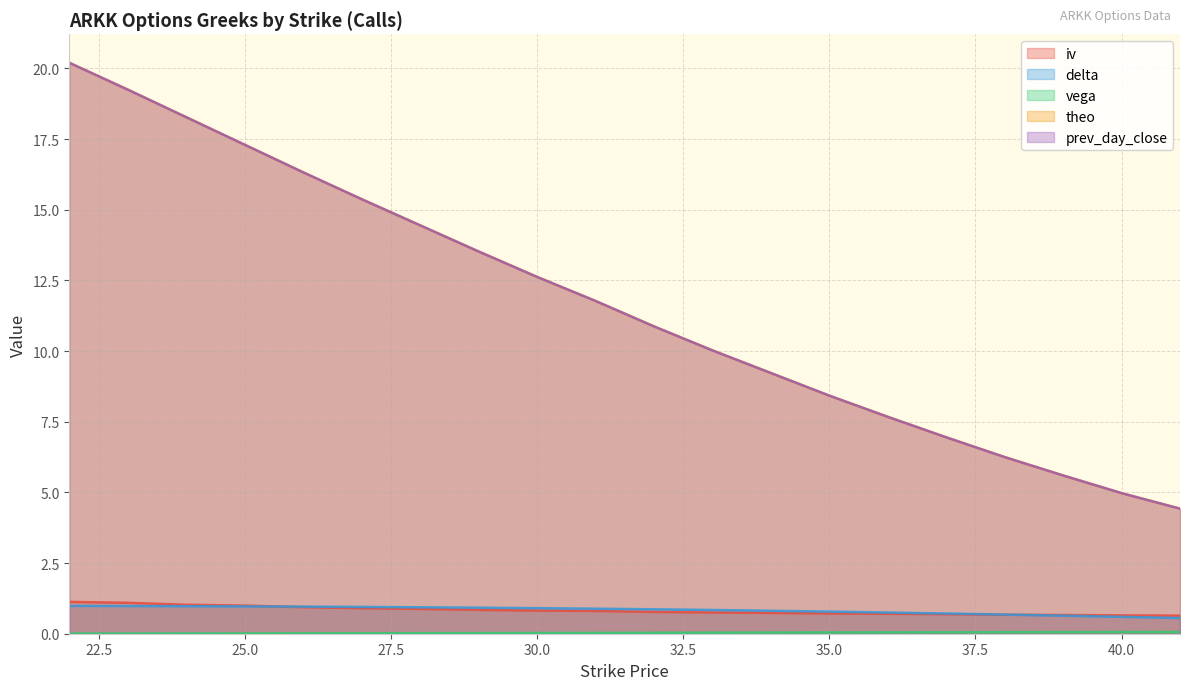

Which series changed the most between 28 and 31?

prev_day_close